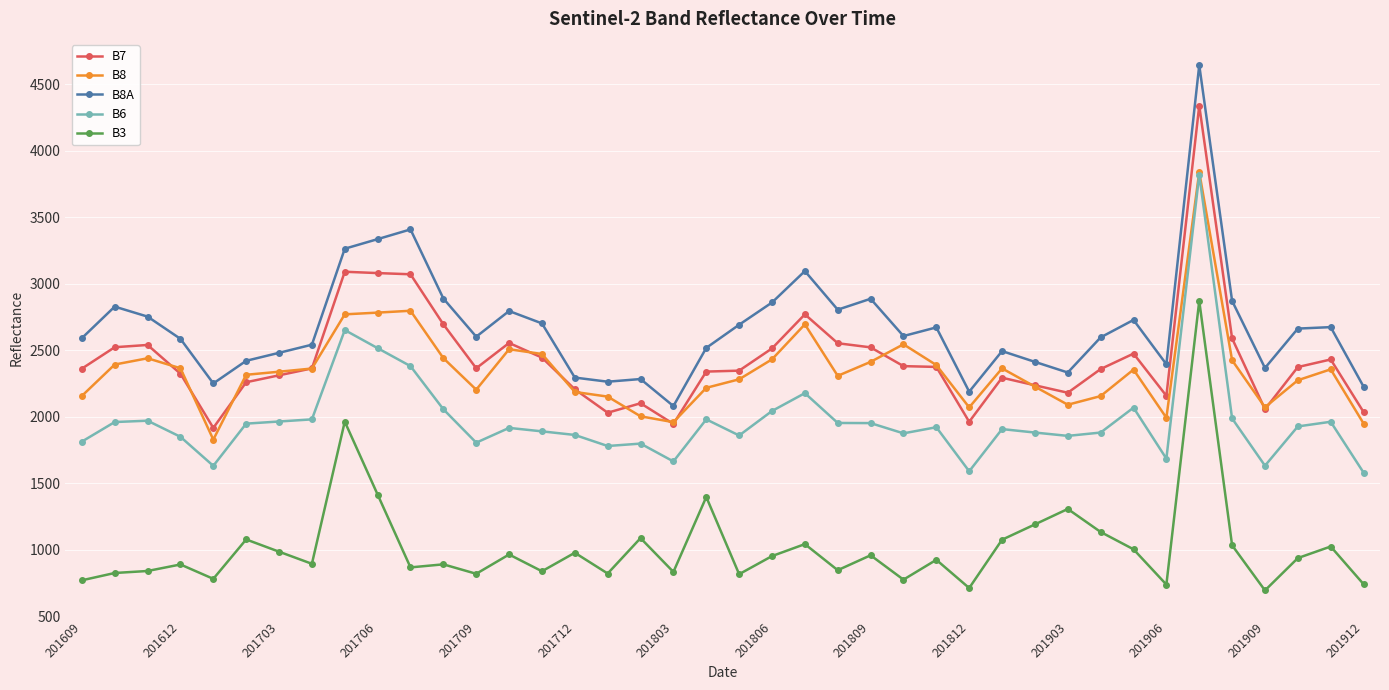

What are all the series names shown in the legend?

B7, B8, B8A, B6, B3